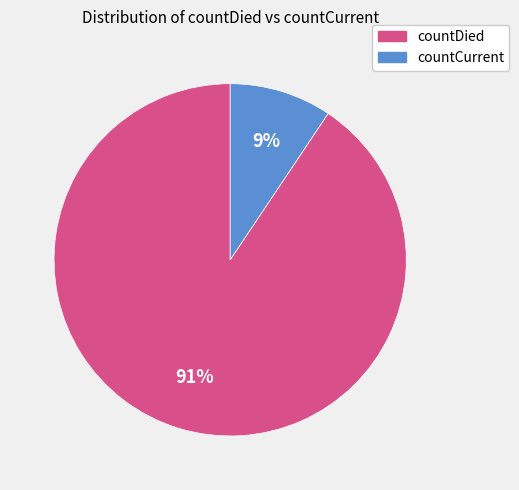

Is it true that countCurrent is 9% of the pie?

True